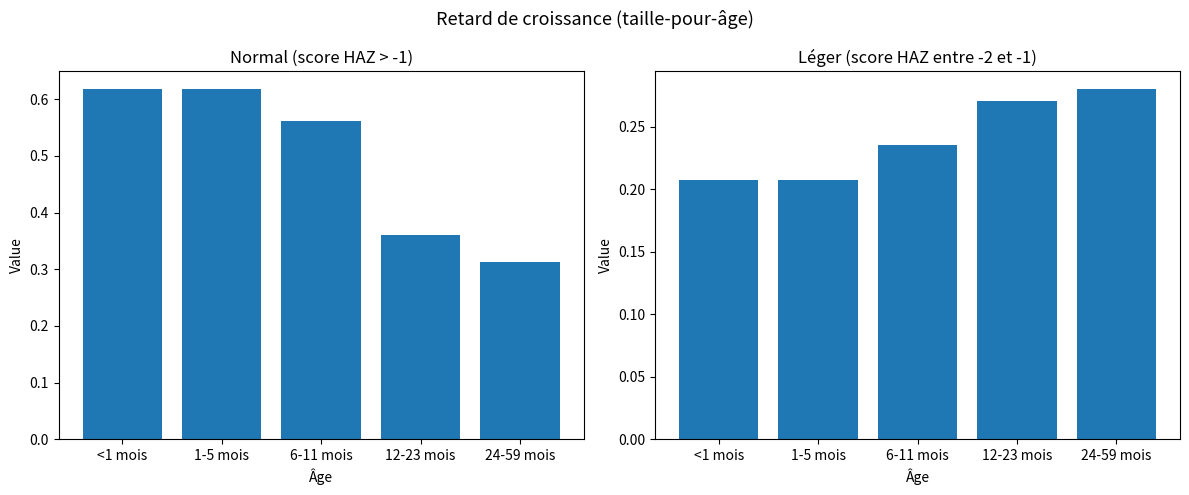

True or false: Léger (score HAZ entre -2 et -1) has a value of 0.4 at 6-11 mois.

False